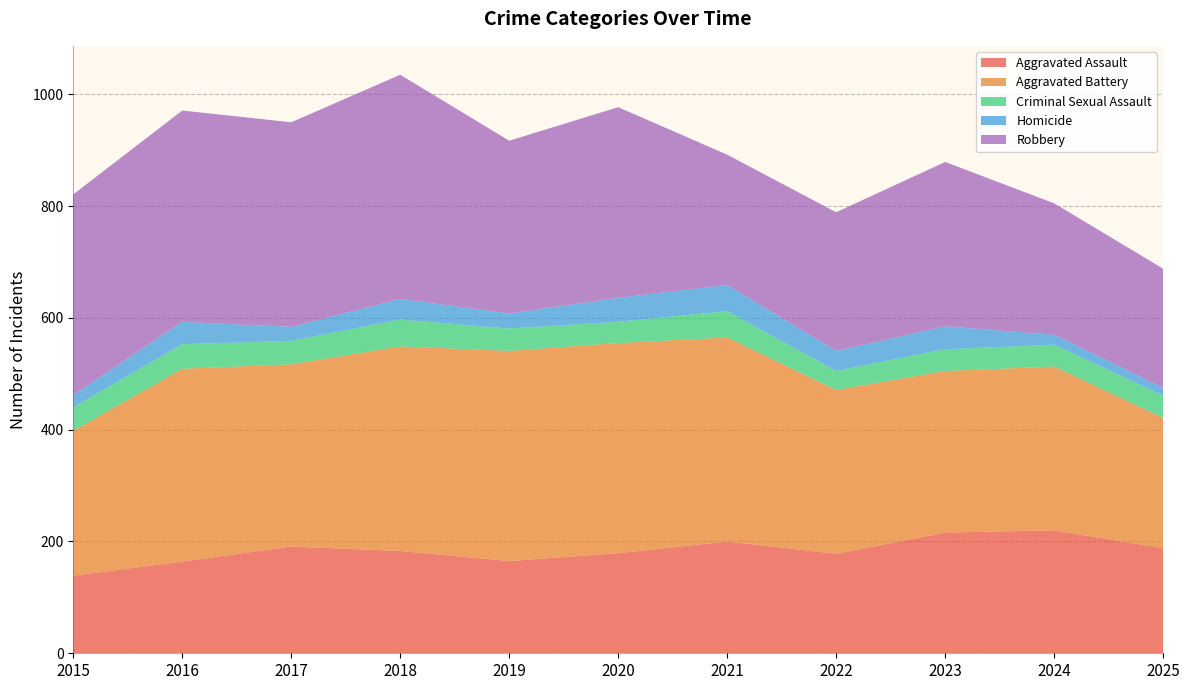

Reading left to right, list all the values displayed in this chart.

Aggravated Assault: 139	164	191	183	165	179	200	178	216	220	188
Aggravated Battery: 259	345	326	366	376	376	365	293	289	293	233
Criminal Sexual Assault: 42	44	42	48	40	38	47	34	39	39	40
Homicide: 22	40	25	37	27	43	47	36	41	18	14
Robbery: 359	378	366	401	309	341	233	248	294	235	213